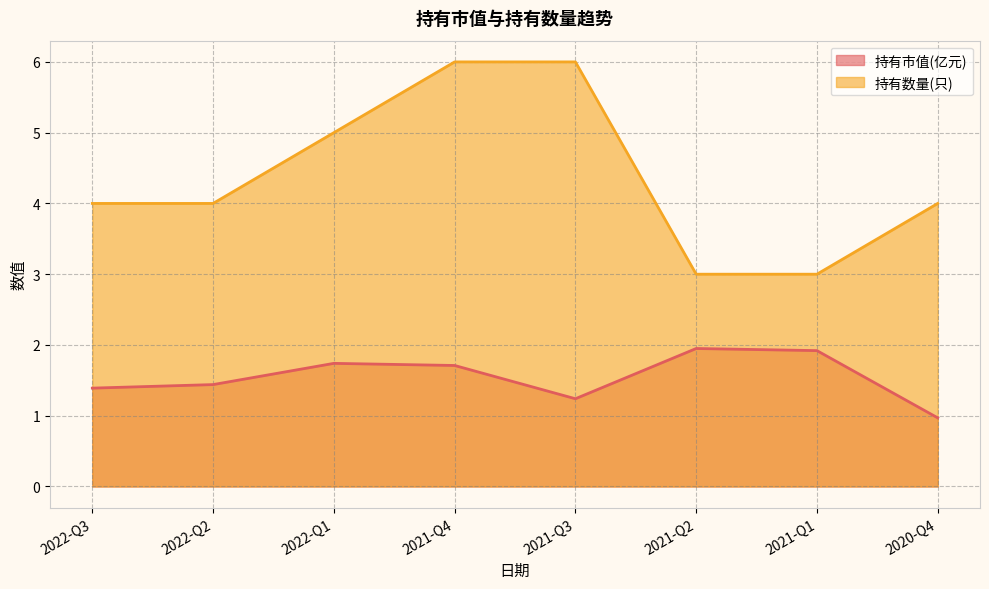

Which has a higher value, 2020-Q4 or 2022-Q3?

2022-Q3